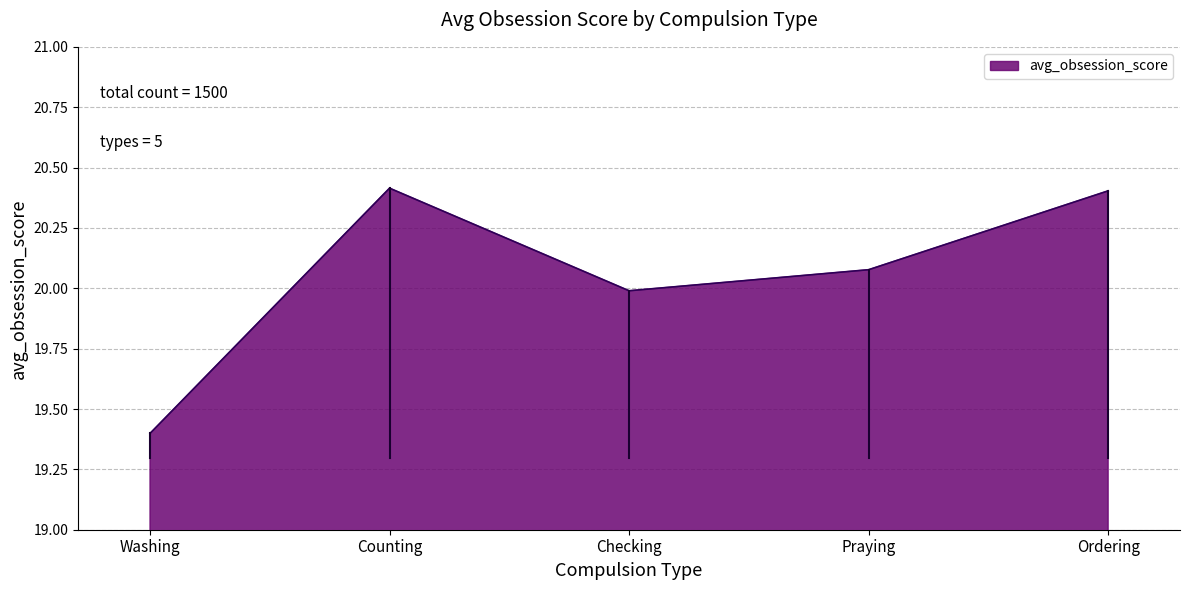

Where is the first local maximum?

Counting